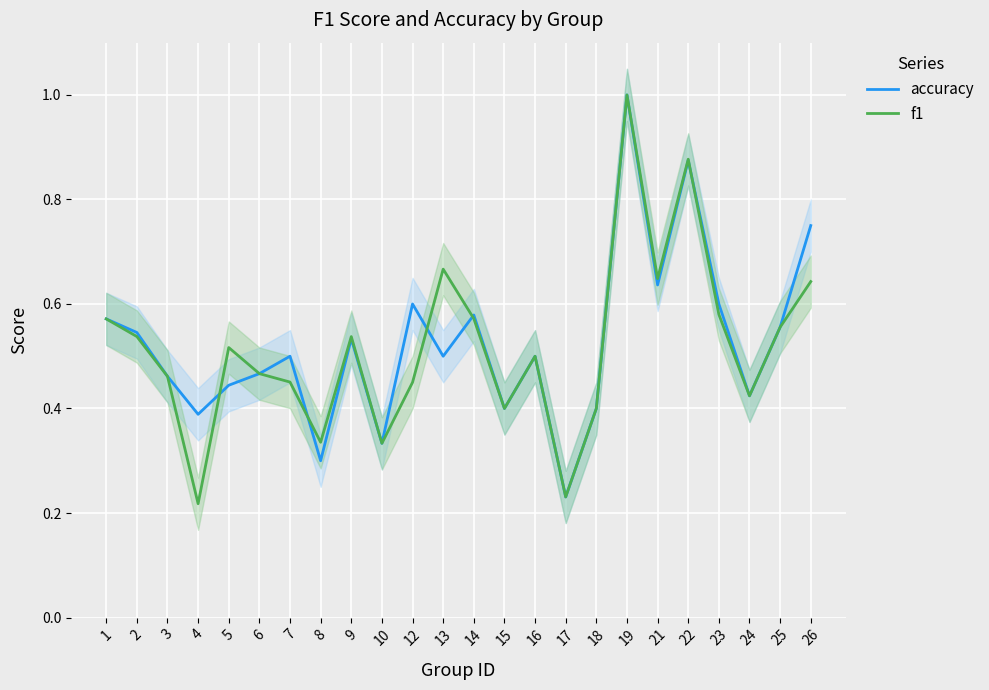

The value of f1 at 9 is 0.2. True or false?

False